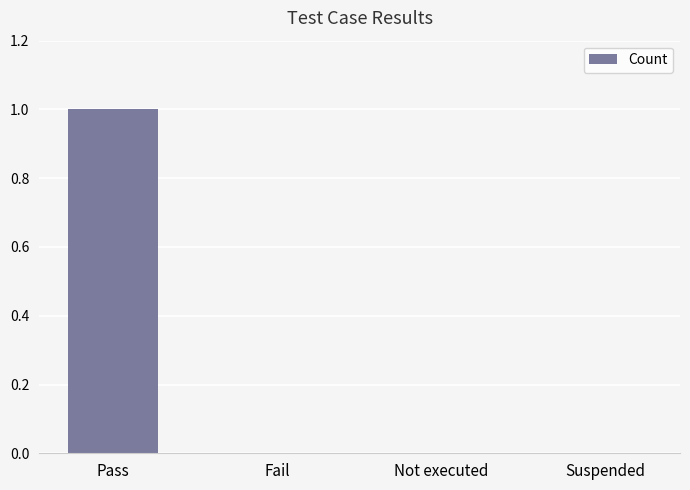

The chart shows a value of 1 at Fail. True or false?

False